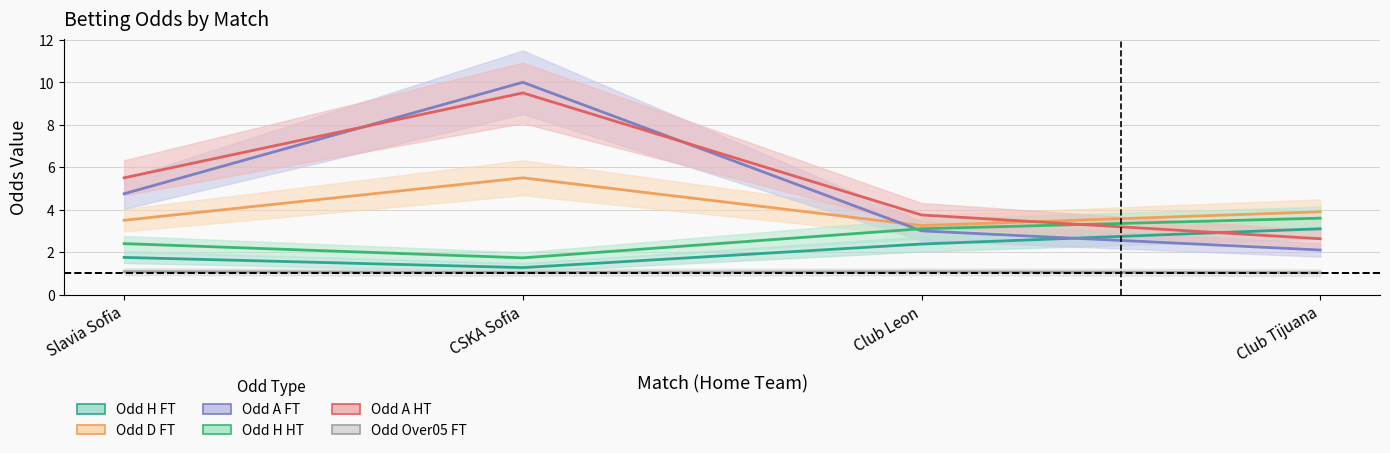

What is the value of the Odd_H_HT point at the 4th from the left?

3.6